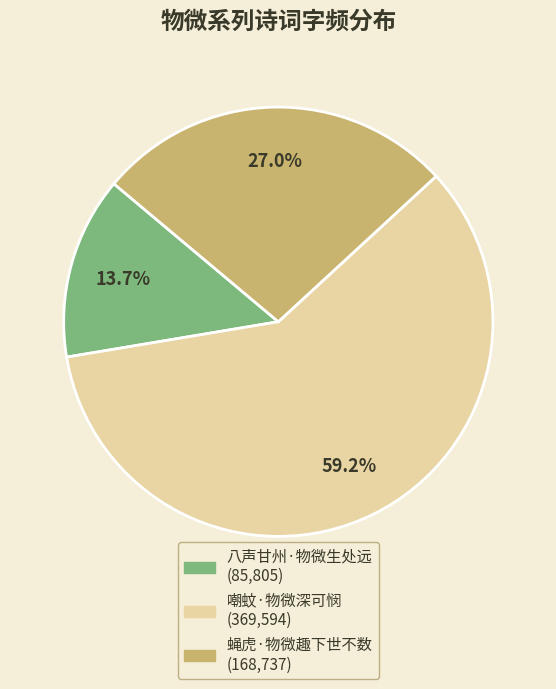

Rank the categories by value from highest to lowest.

嘲蚊·物微深可悯, 蝇虎·物微趣下世不数, 八声甘州·物微生处远